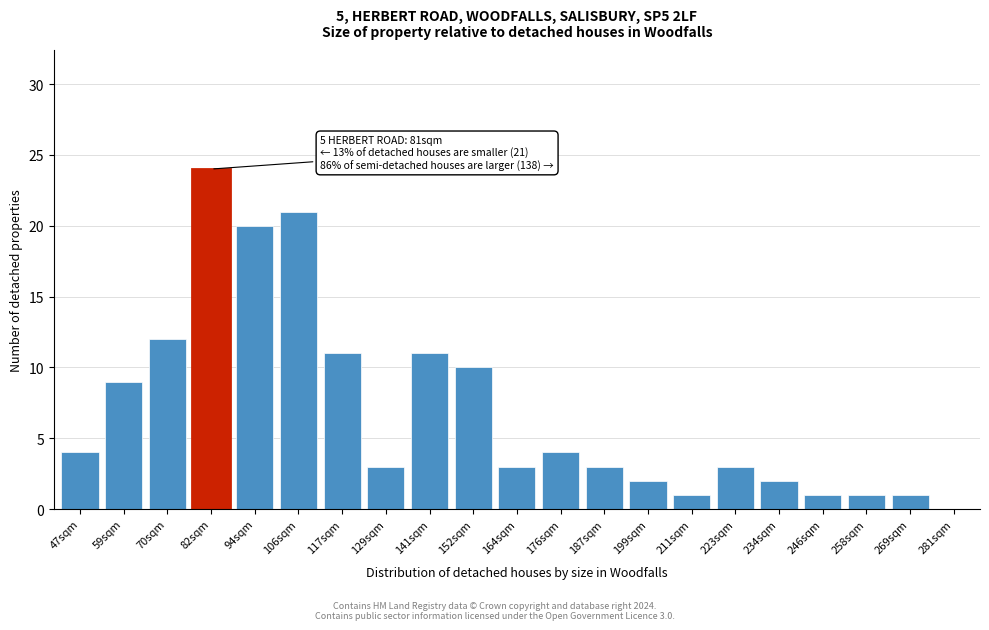

Reading left to right, transcribe all the data shown in this chart.

47sqm=4	59sqm=9	70sqm=12	82sqm=24	94sqm=20	106sqm=21	117sqm=11	129sqm=3	141sqm=11	152sqm=10	164sqm=3	176sqm=4	187sqm=3	199sqm=2	211sqm=1	223sqm=3	234sqm=2	246sqm=1	258sqm=1	269sqm=1	281sqm=0